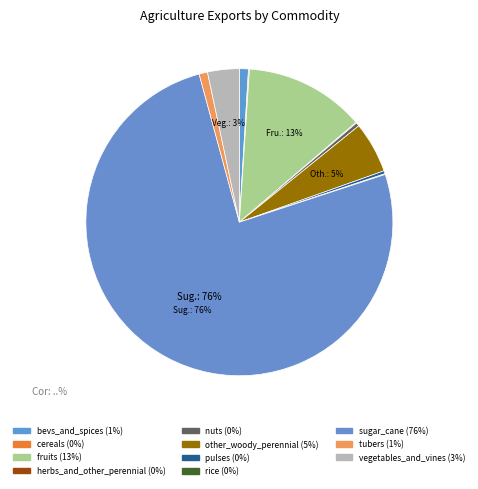

The bevs_and_spices slice represents 11% of the pie. True or false?

False